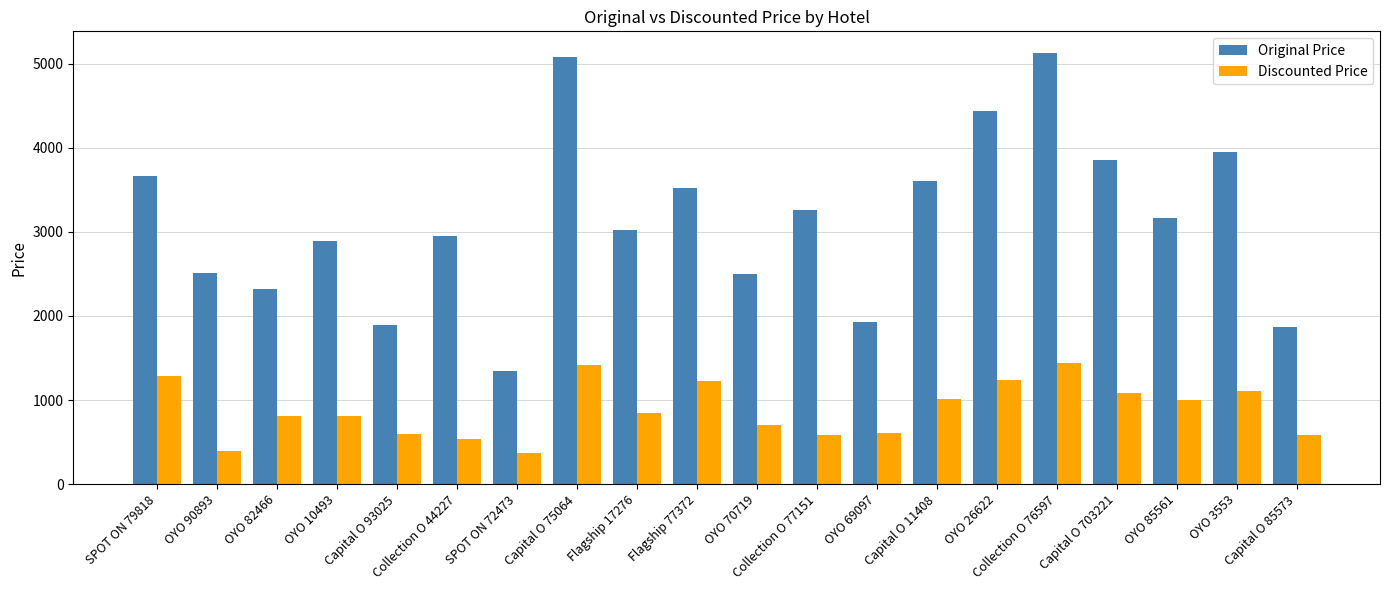

Which series has the widest spread of values?

Original Price